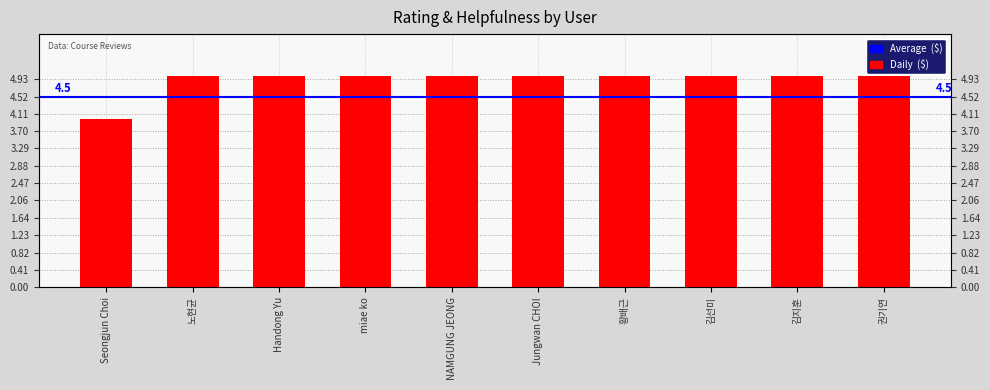

Which label corresponds to the smallest value in the chart?

Seongjun Choi